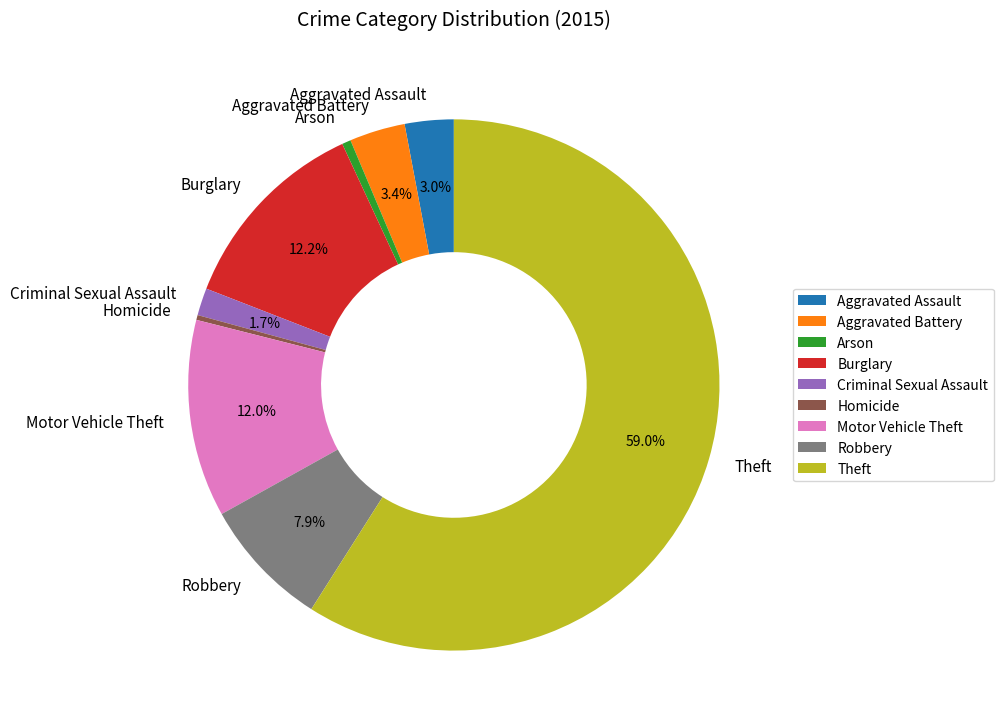

Which category has the biggest portion of the pie?

Theft